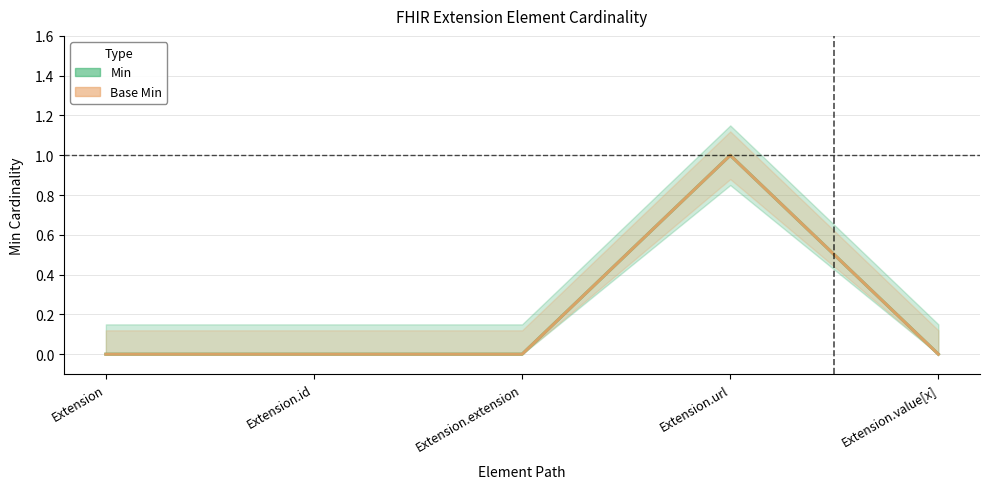

Is the value of Base Min (estimate) at Extension.id greater than the value of Min (estimate) at Extension.url?

No